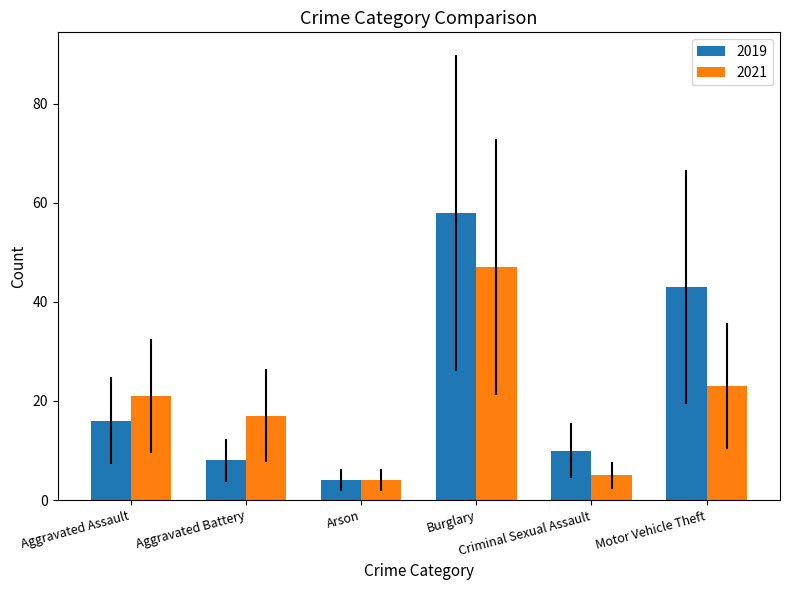

How many data points does each series have?

6